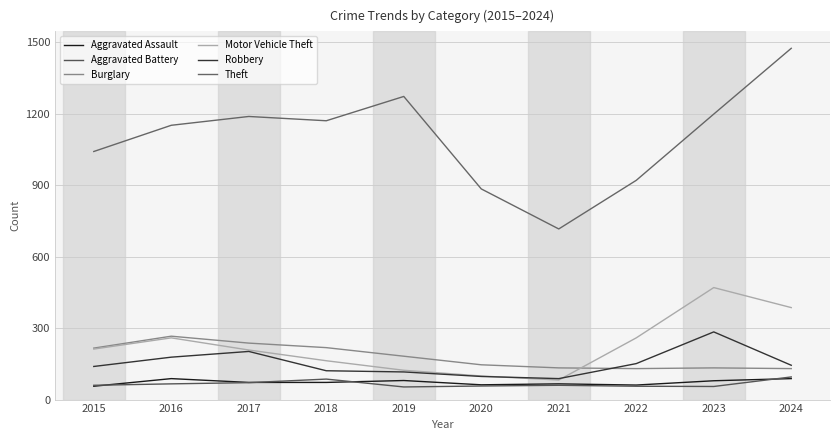

What are all the series names shown in the legend?

Aggravated Assault, Aggravated Battery, Burglary, Motor Vehicle Theft, Robbery, Theft